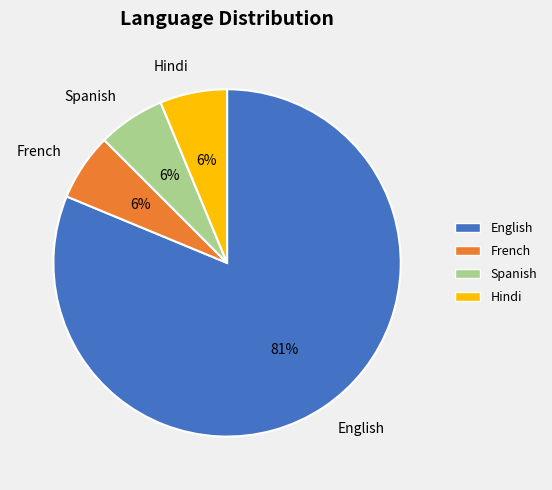

What is the largest slice in the pie chart?

English